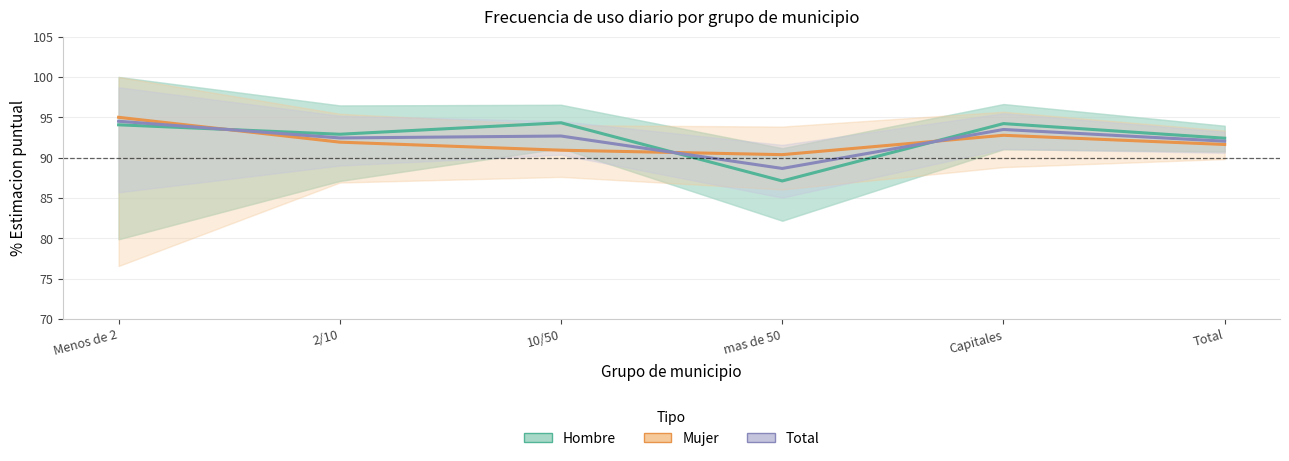

How many interior local peaks does the Hombre series have?

2